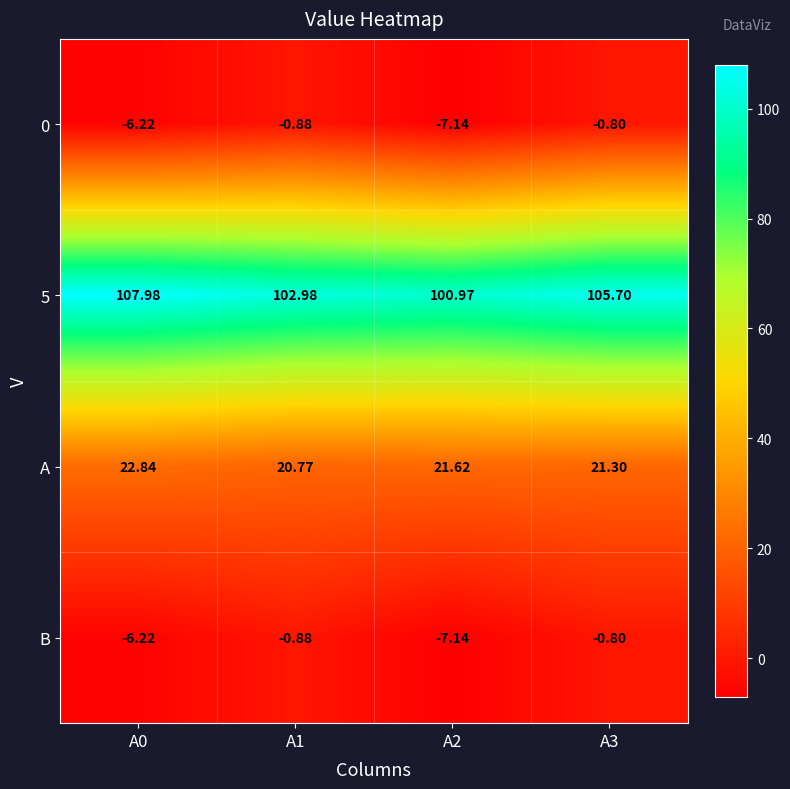

What is the total value across all series at A0?

118.4